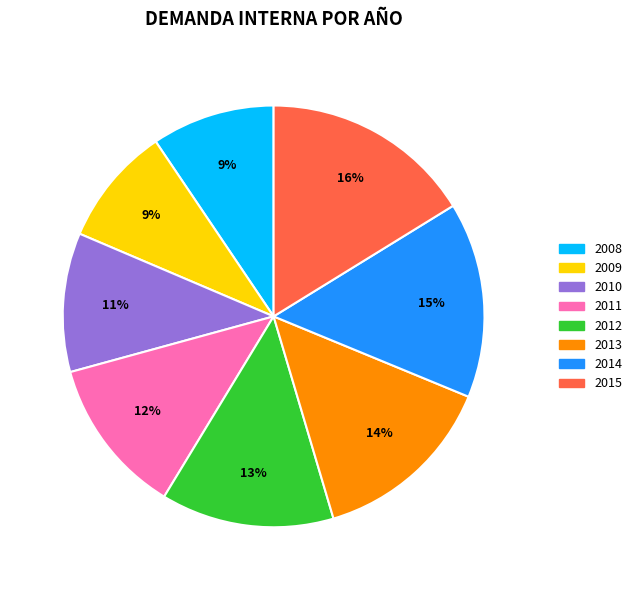

Is the sum of 2008 and 2012 greater than half?

No